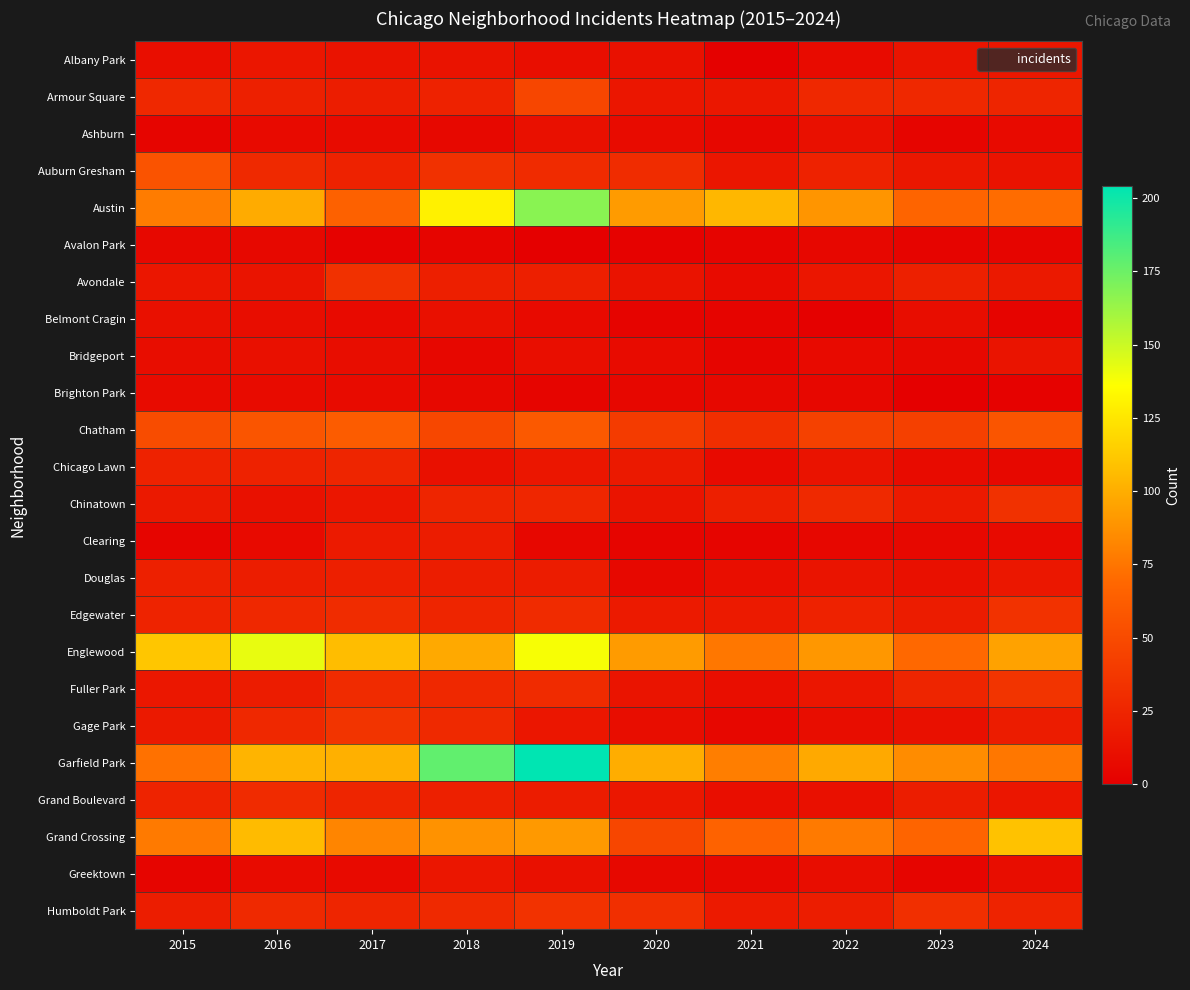

Reading left to right, extract all data points from this chart.

Albany Park: 2015=10	2016=15	2017=13	2018=13	2019=10	2020=12	2021=1	2022=8	2023=14	2024=15
Armour Square: 2015=27	2016=22	2017=20	2018=23	2019=47	2020=15	2021=16	2022=27	2023=27	2024=25
Ashburn: 2015=4	2016=7	2017=8	2018=6	2019=11	2020=8	2021=5	2022=11	2023=4	2024=7
Auburn Gresham: 2015=56	2016=28	2017=23	2018=33	2019=29	2020=30	2021=15	2022=23	2023=16	2024=13
Austin: 2015=78	2016=99	2017=65	2018=130	2019=167	2020=92	2021=104	2022=89	2023=67	2024=71
Avalon Park: 2015=6	2016=6	2017=2	2018=4	2019=0	2020=2	2021=3	2022=5	2023=3	2024=4
Avondale: 2015=15	2016=14	2017=33	2018=21	2019=21	2020=13	2021=8	2022=15	2023=22	2024=17
Belmont Cragin: 2015=11	2016=9	2017=7	2018=11	2019=7	2020=3	2021=3	2022=1	2023=9	2024=3
Bridgeport: 2015=9	2016=11	2017=9	2018=5	2019=10	2020=8	2021=4	2022=7	2023=6	2024=14
Brighton Park: 2015=8	2016=8	2017=8	2018=6	2019=4	2020=5	2021=6	2022=5	2023=0	2024=2
Chatham: 2015=51	2016=57	2017=62	2018=48	2019=60	2020=40	2021=31	2022=44	2023=43	2024=57
Chicago Lawn: 2015=23	2016=23	2017=25	2018=11	2019=15	2020=17	2021=7	2022=13	2023=8	2024=6
Chinatown: 2015=17	2016=12	2017=15	2018=25	2019=26	2020=14	2021=21	2022=28	2023=18	2024=33
Clearing: 2015=4	2016=7	2017=18	2018=19	2019=5	2020=4	2021=4	2022=5	2023=6	2024=7
Douglas: 2015=22	2016=20	2017=21	2018=20	2019=19	2020=6	2021=10	2022=14	2023=11	2024=16
Edgewater: 2015=24	2016=27	2017=30	2018=25	2019=29	2020=18	2021=18	2022=23	2023=19	2024=34
Englewood: 2015=111	2016=142	2017=107	2018=98	2019=138	2020=92	2021=76	2022=90	2023=69	2024=95
Fuller Park: 2015=16	2016=19	2017=29	2018=27	2019=29	2020=14	2021=10	2022=15	2023=25	2024=35
Gage Park: 2015=17	2016=27	2017=35	2018=28	2019=15	2020=9	2021=5	2022=9	2023=11	2024=19
Garfield Park: 2015=73	2016=103	2017=101	2018=178	2019=204	2020=100	2021=79	2022=98	2023=85	2024=76
Grand Boulevard: 2015=24	2016=29	2017=25	2018=22	2019=19	2020=16	2021=10	2022=11	2023=20	2024=15
Grand Crossing: 2015=77	2016=106	2017=82	2018=88	2019=91	2020=47	2021=66	2022=77	2023=67	2024=109
Greektown: 2015=4	2016=8	2017=7	2018=15	2019=11	2020=6	2021=6	2022=9	2023=4	2024=9
Humboldt Park: 2015=20	2016=28	2017=25	2018=28	2019=34	2020=32	2021=18	2022=20	2023=32	2024=24